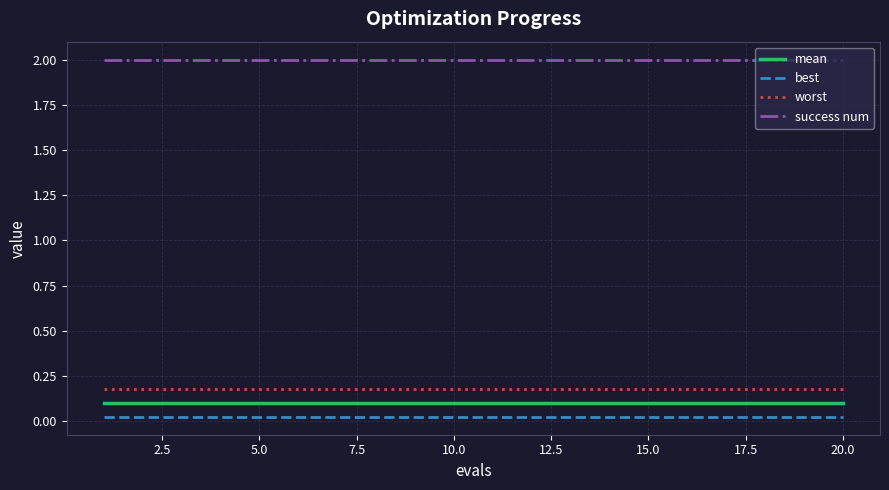

True or false: worst and success num cross at least once.

False